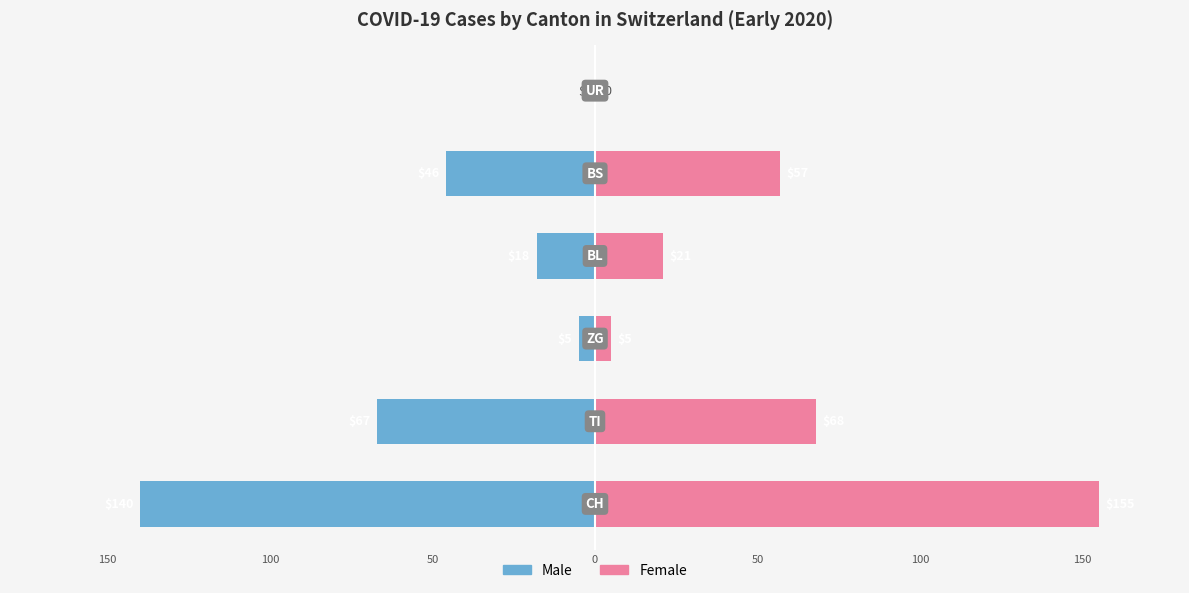

How many values in the Female series are below 57?

3